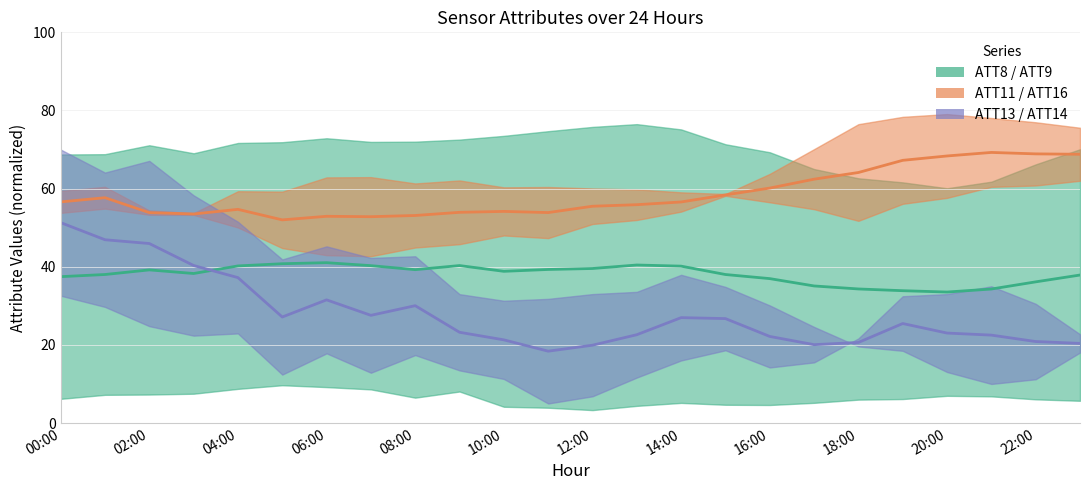

What is the minimum value shown in the chart?

18.4